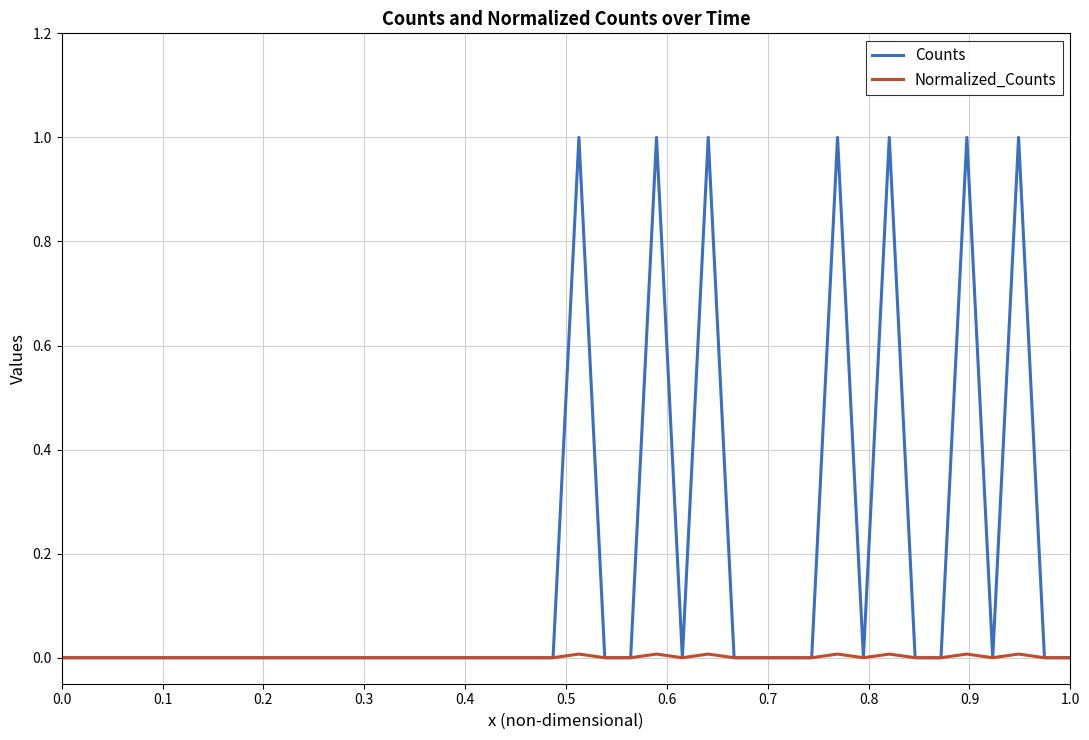

Which series has the largest total across all categories?

Counts